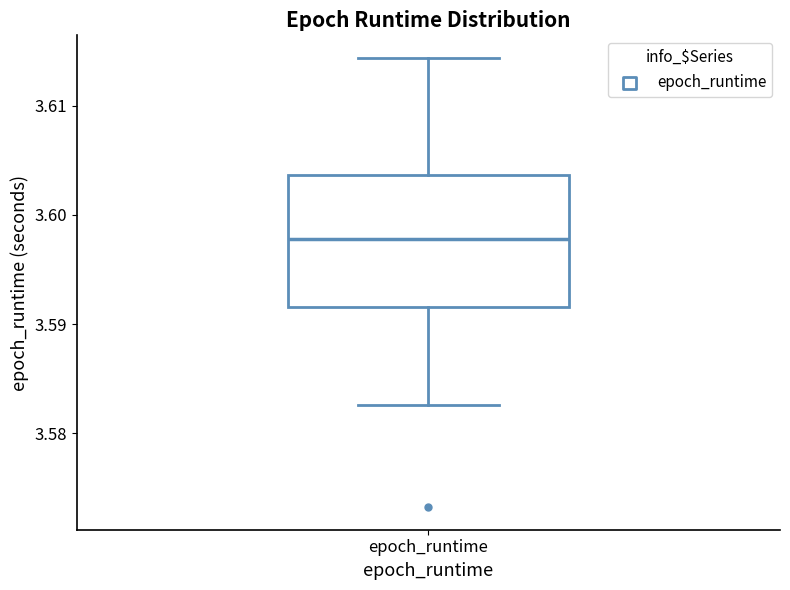

Transcribe this box plot: give where the median line is, the range the box spans, and where the two whiskers end, as read against the y-axis. The values are not printed on the chart, so give them approximately, as read against the axis.

median 3.598, box 3.592 to 3.604, whiskers 3.583 to 3.614